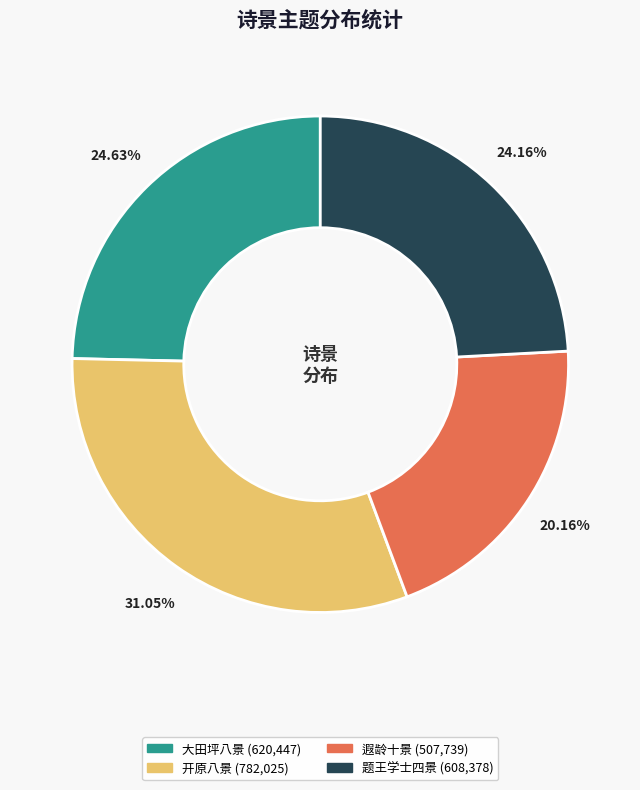

Is there a majority slice in this chart?

No